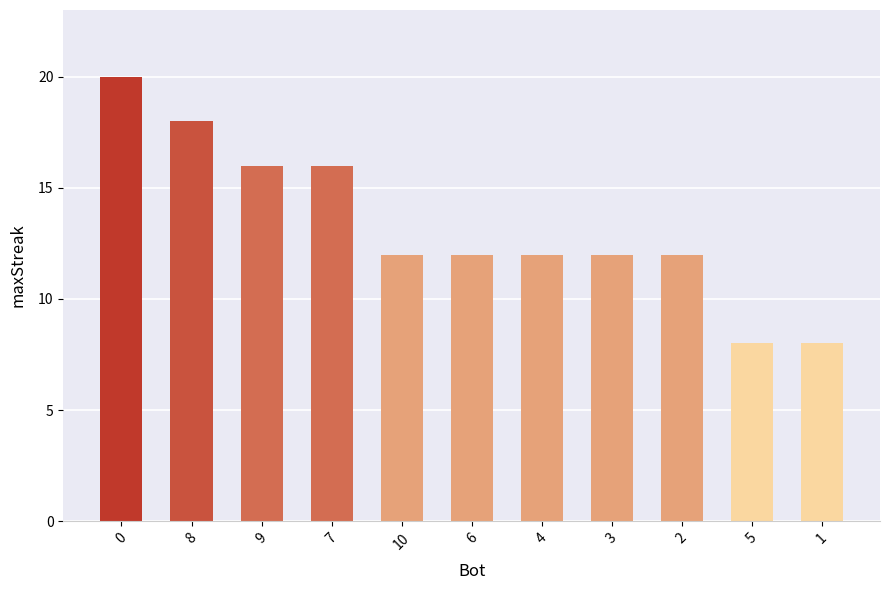

The value at 8 is 7. True or false?

False